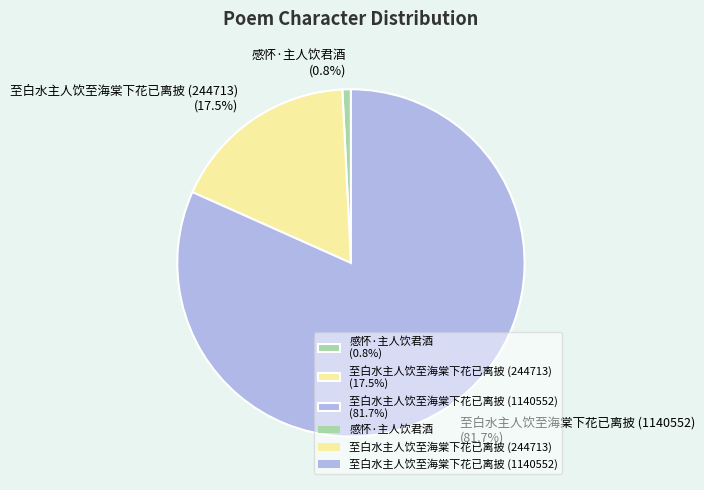

True or false: 感怀·主人饮君酒 accounts for 11% of the total.

False